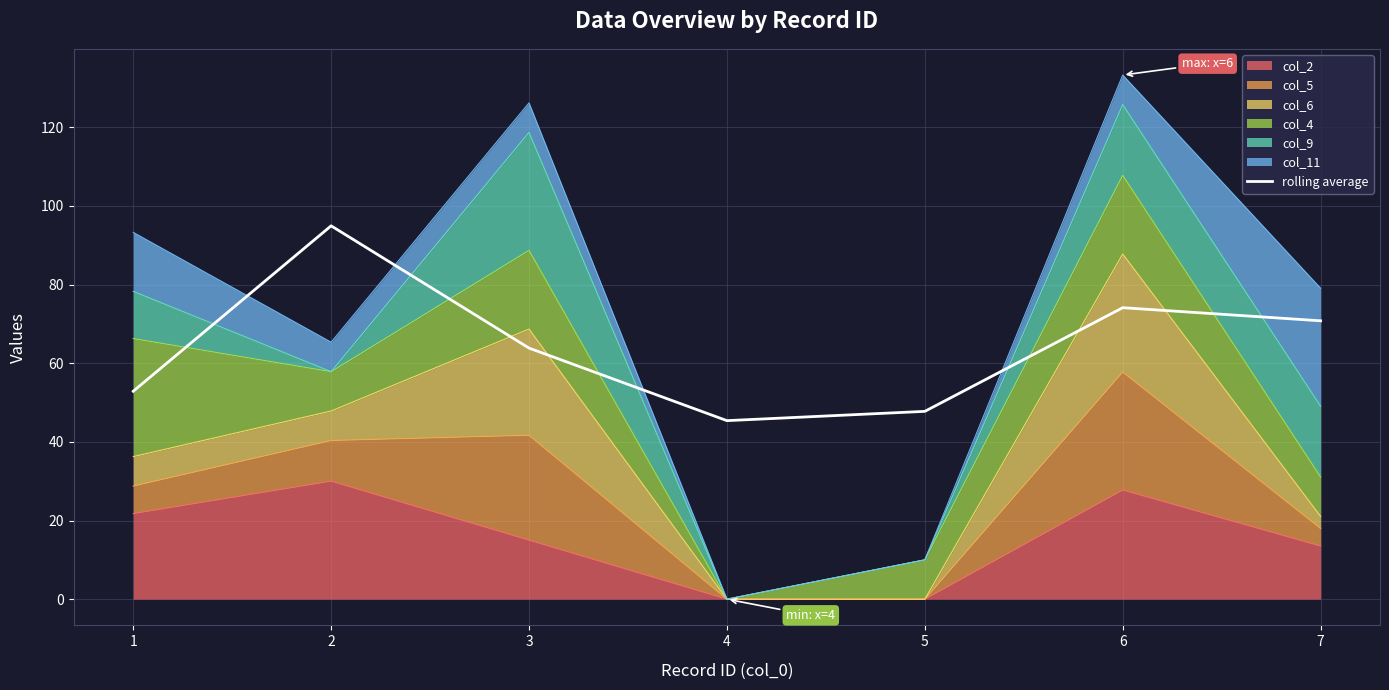

The value at 3 is 63.8. True or false?

True